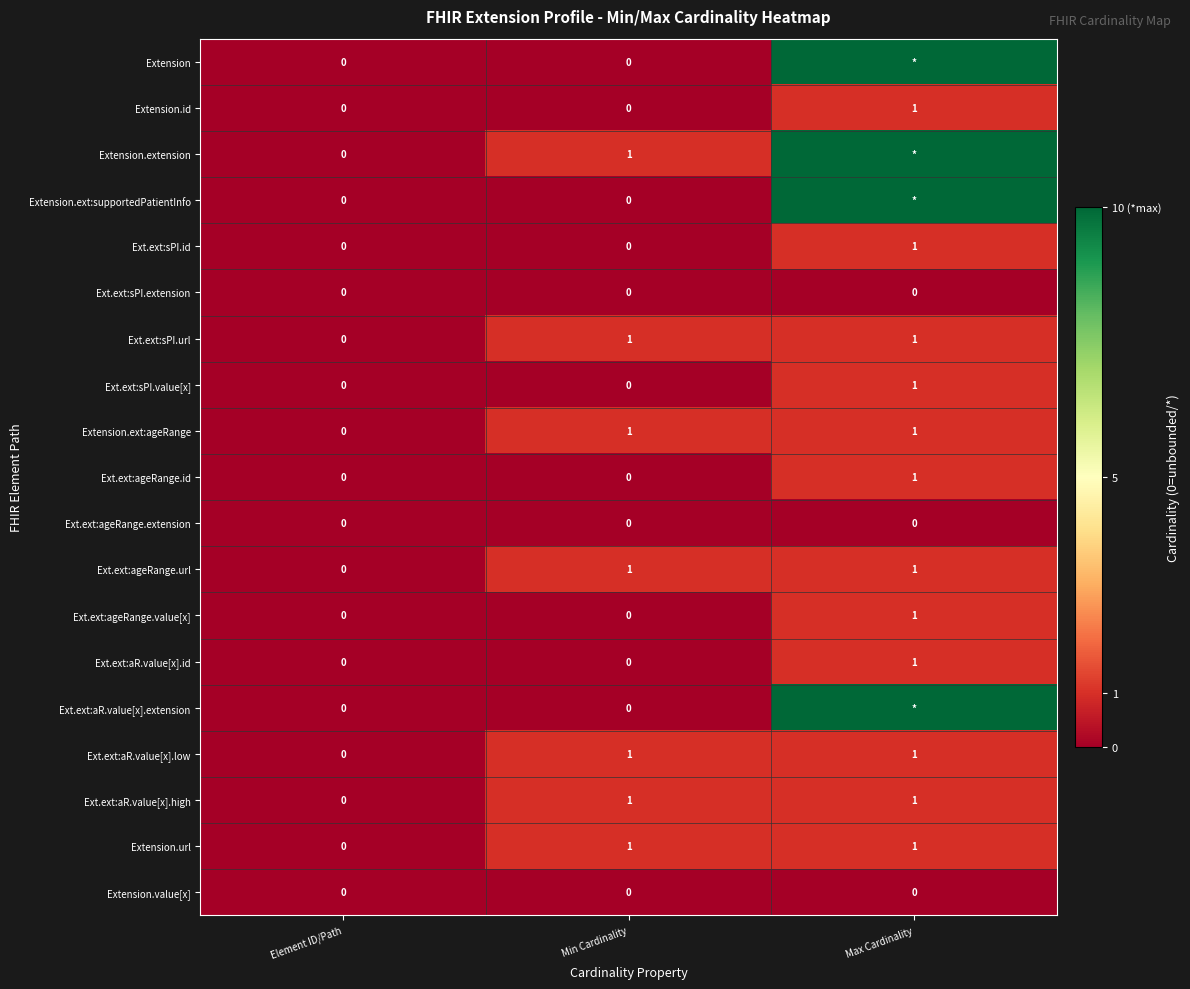

What is the difference between the Ext.ext:aR.value[x].low values at Min Cardinality and Element ID/Path?

1.0